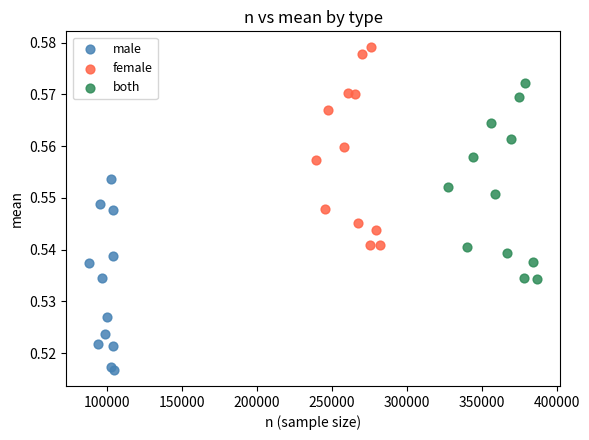

Which series contains the lowest Y value?

male